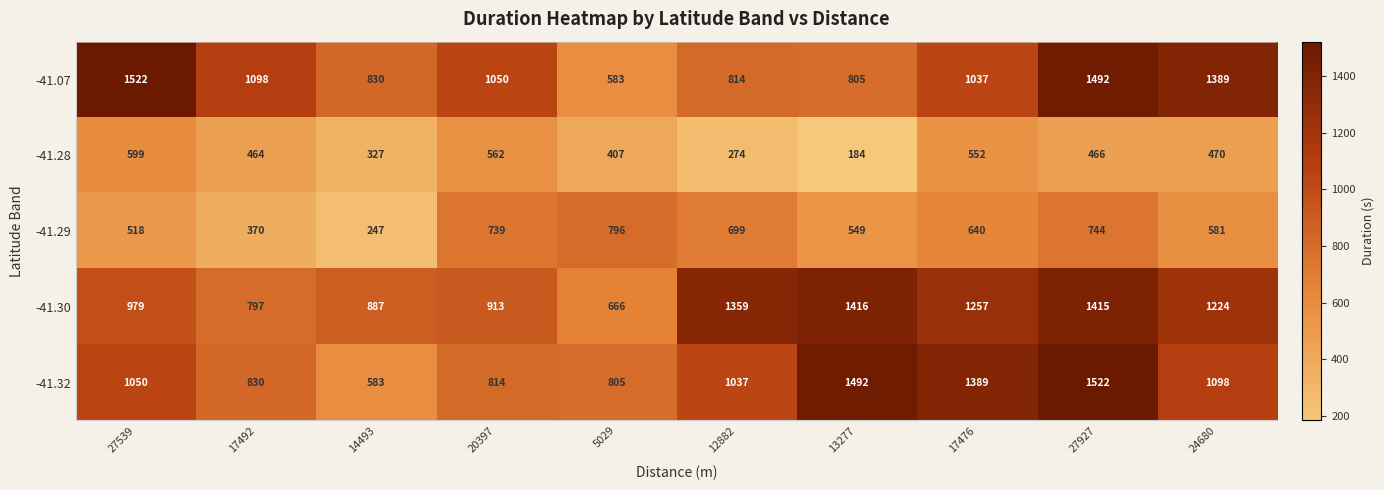

Count the number of data series in this chart.

5